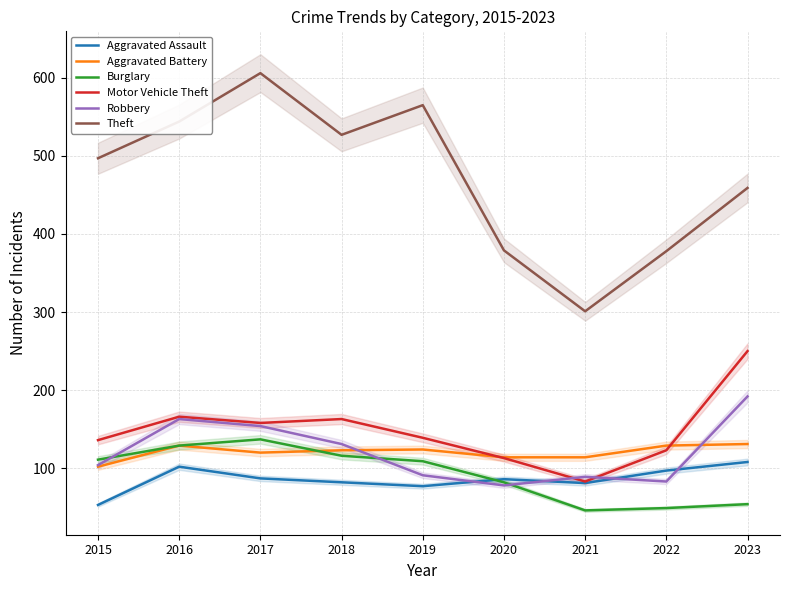

Count the number of categories in the chart.

9